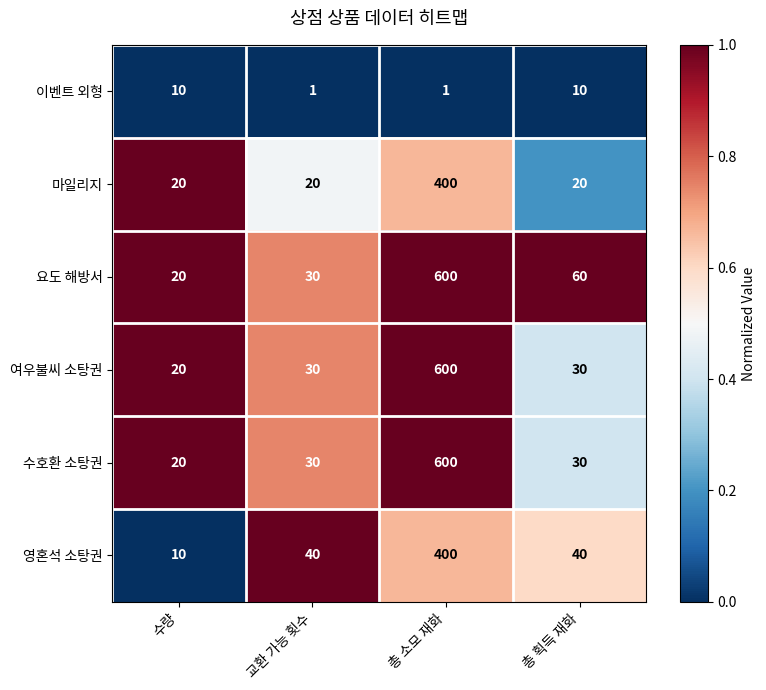

Where is 요도 해방서 nearest to the value 310?

총 획득 재화